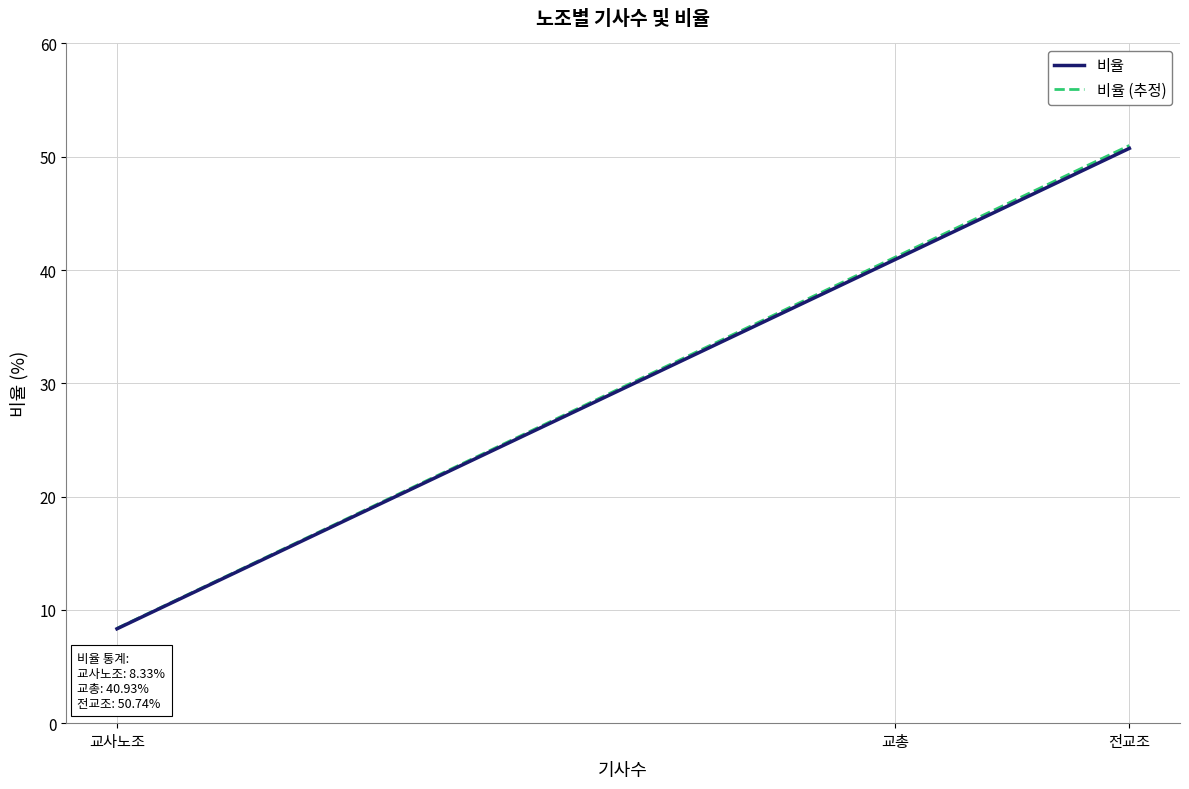

What are all the series names shown in the legend?

비율, 비율 (추정)